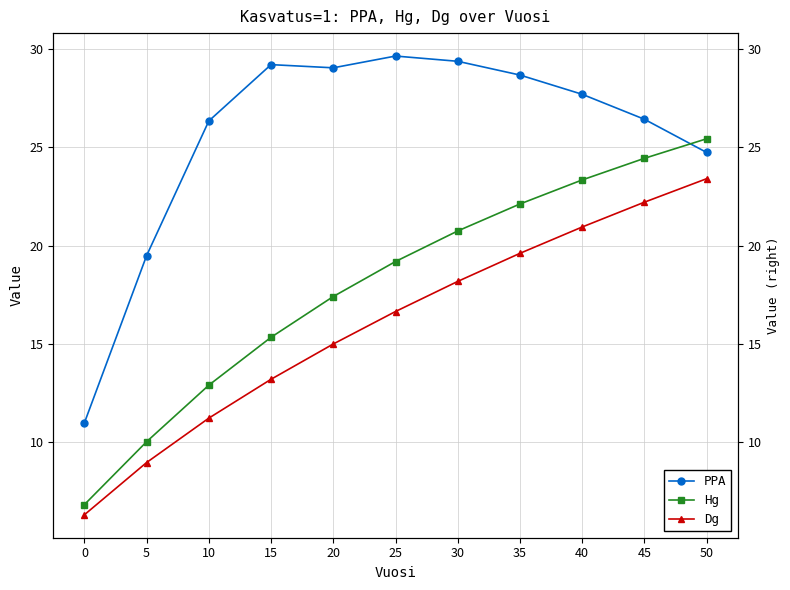

Reading left to right, what are all the values shown in this chart?

PPA: 0=11.0	5=19.5	10=26.3	15=29.2	20=29.0	25=29.6	30=29.4	35=28.7	40=27.7	45=26.4	50=24.7
Hg: 0=6.8	5=10.0	10=12.9	15=15.3	20=17.4	25=19.2	30=20.7	35=22.1	40=23.3	45=24.4	50=25.4
Dg: 0=6.3	5=9.0	10=11.2	15=13.2	20=15.0	25=16.6	30=18.2	35=19.6	40=20.9	45=22.2	50=23.4